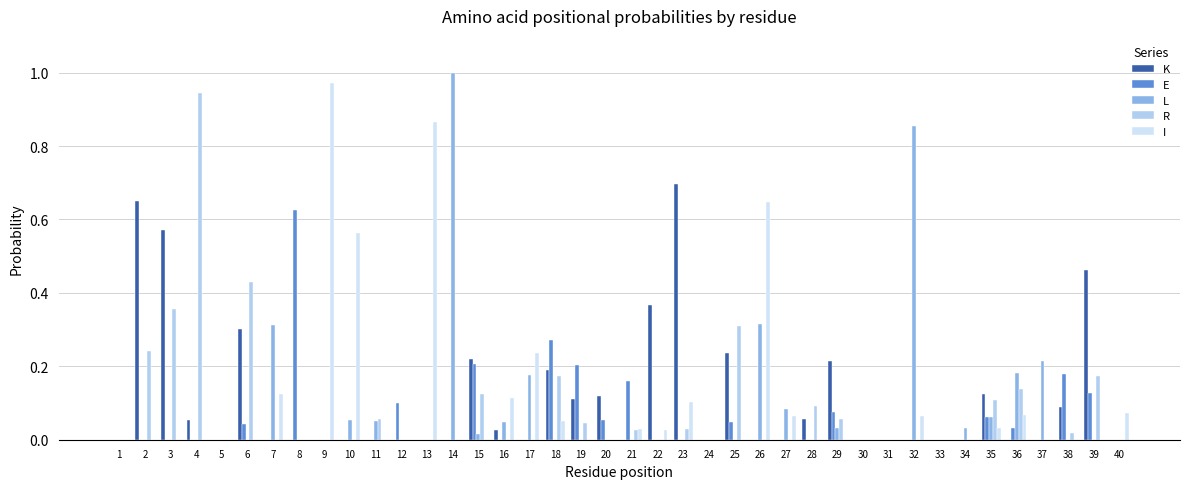

The L series shows 0.0 at 34. True or false?

True